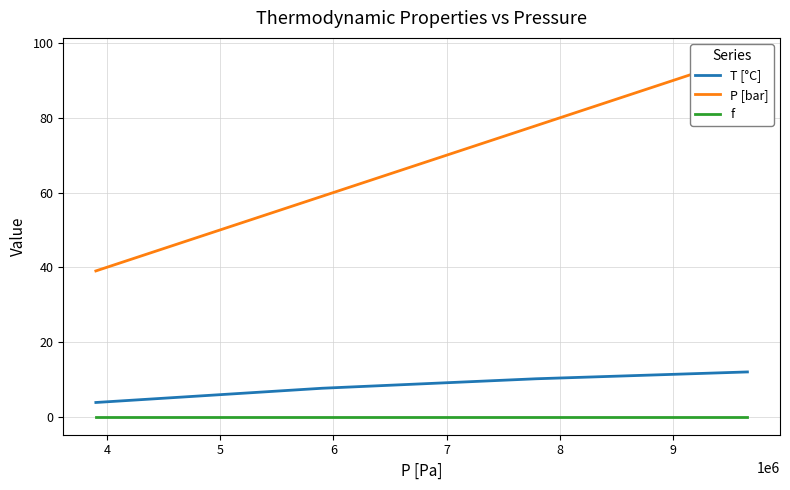

True or false: f has more than 1 points higher than both neighbors.

False